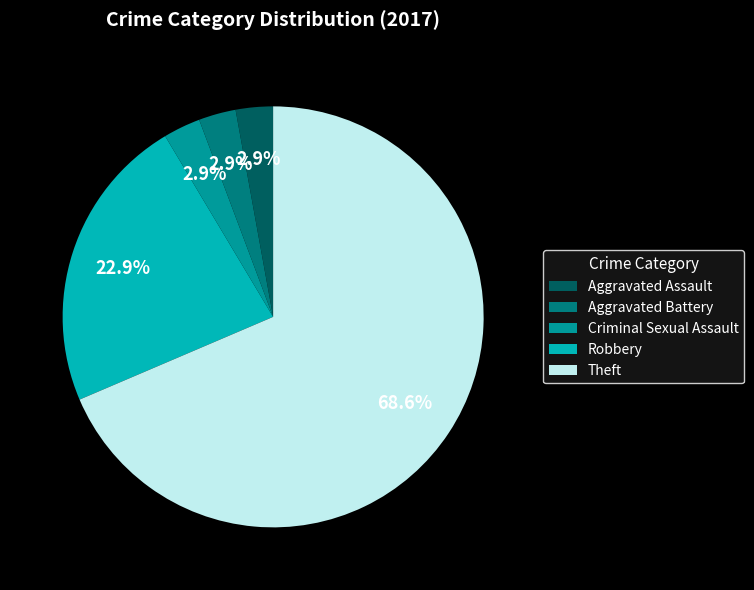

Is the sum of Aggravated Assault and Aggravated Battery greater than half?

No